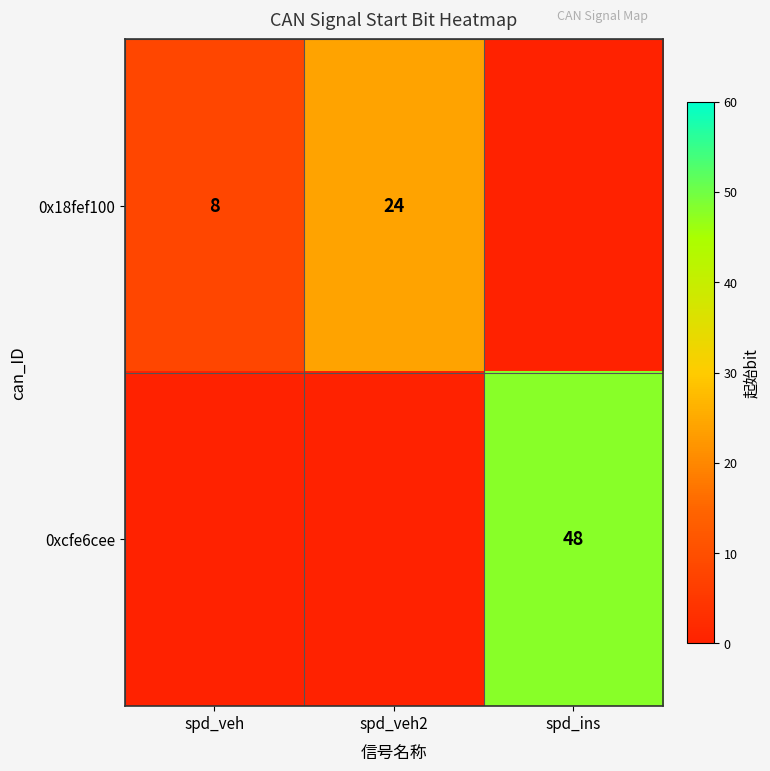

What is the total value across all series at spd_veh2?

24